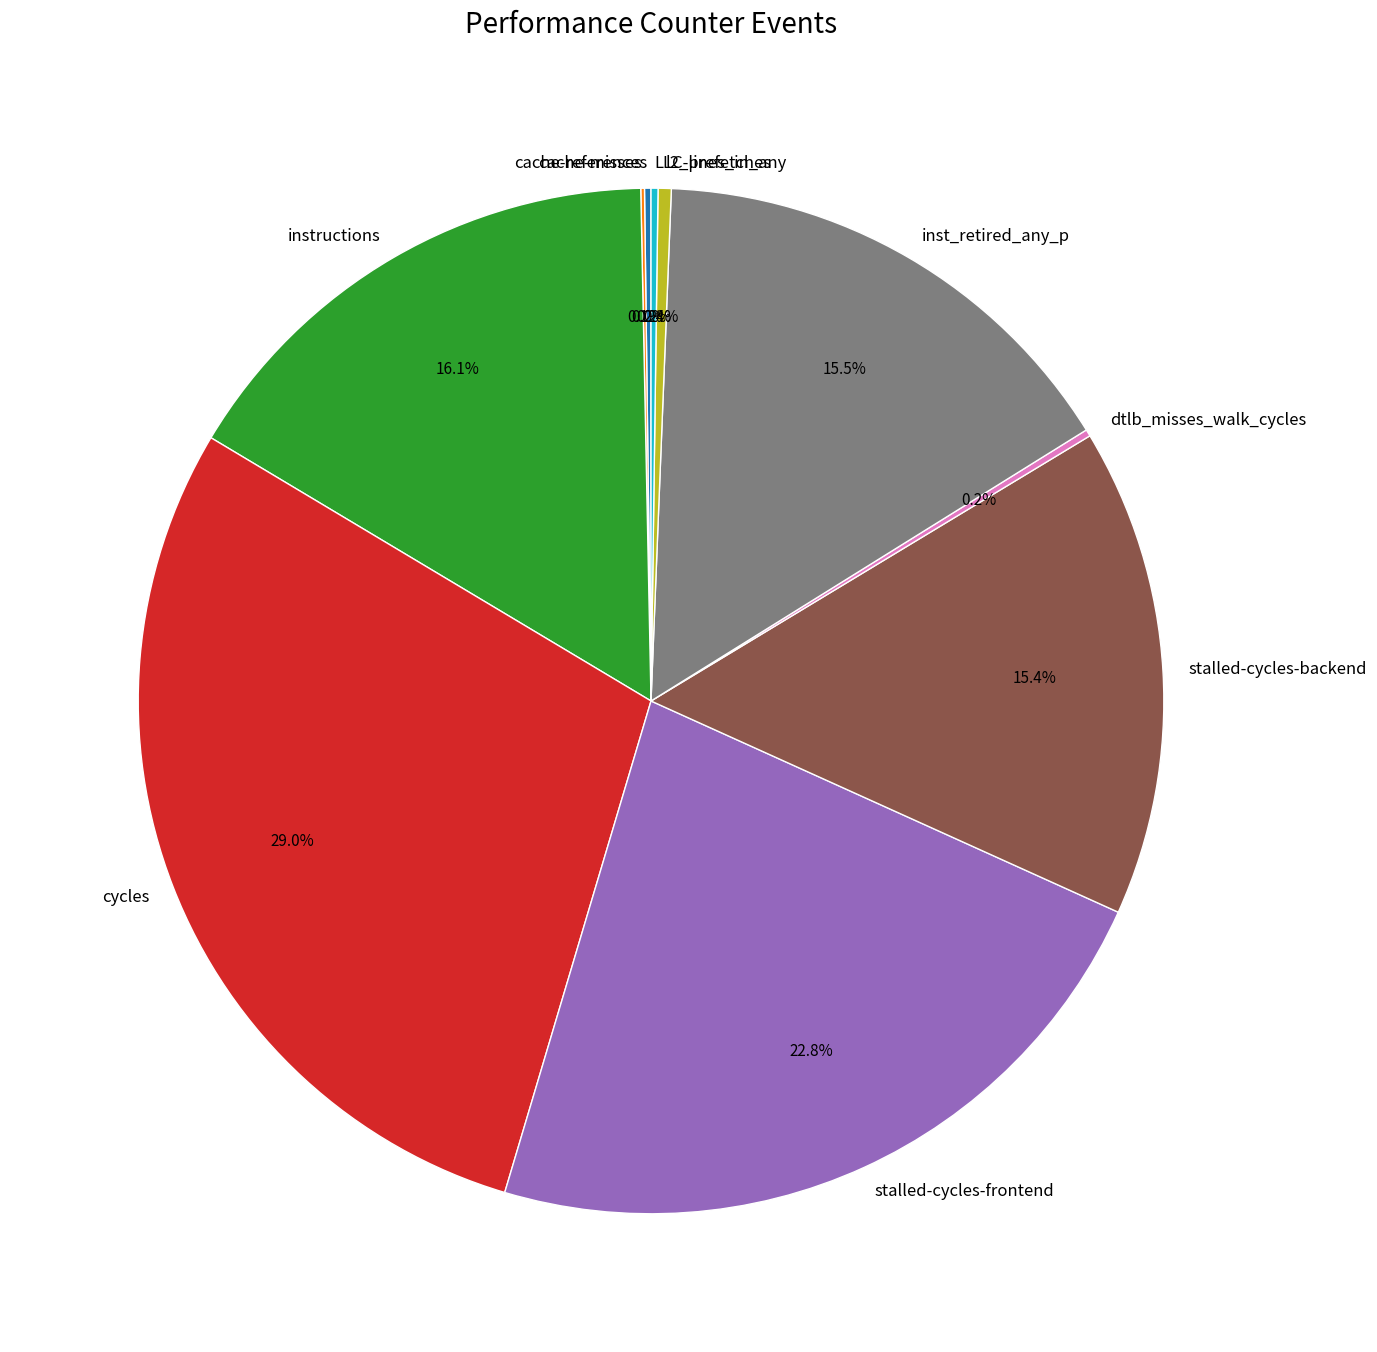

Which category has the biggest portion of the pie?

cycles